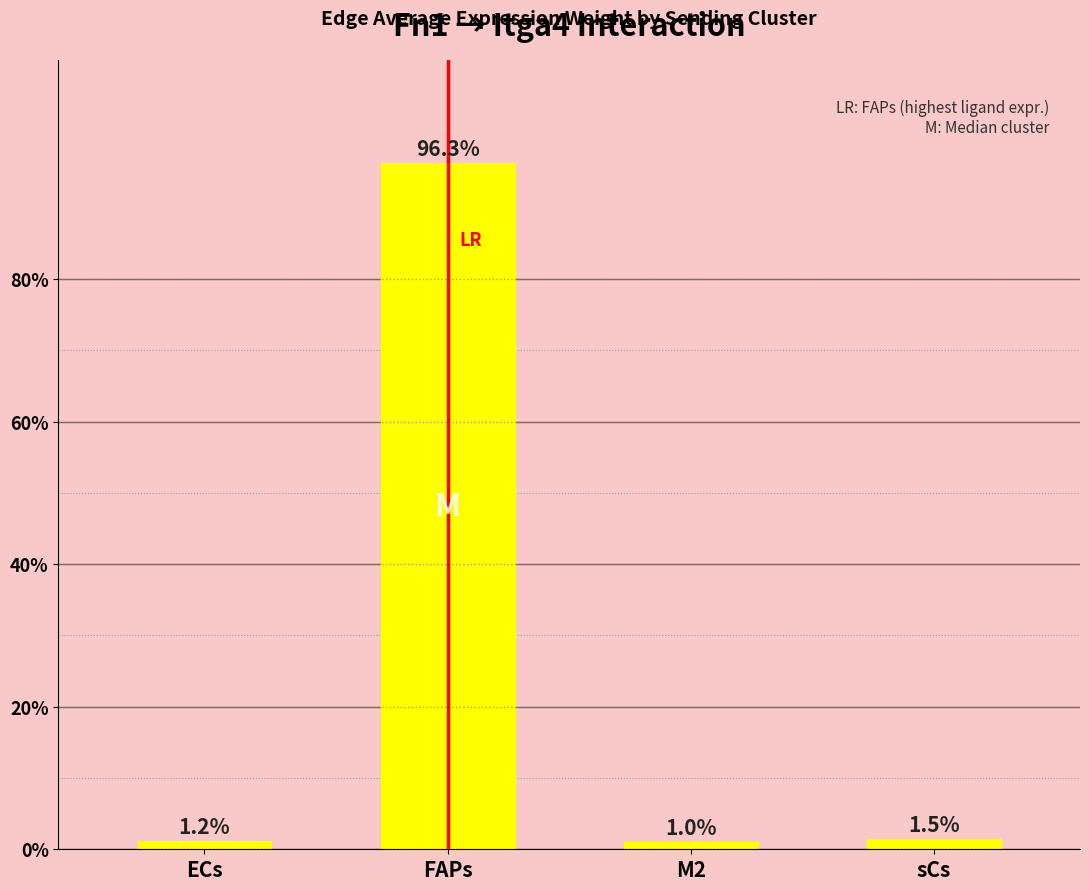

What is the difference between the second highest and minimum values?

0.5